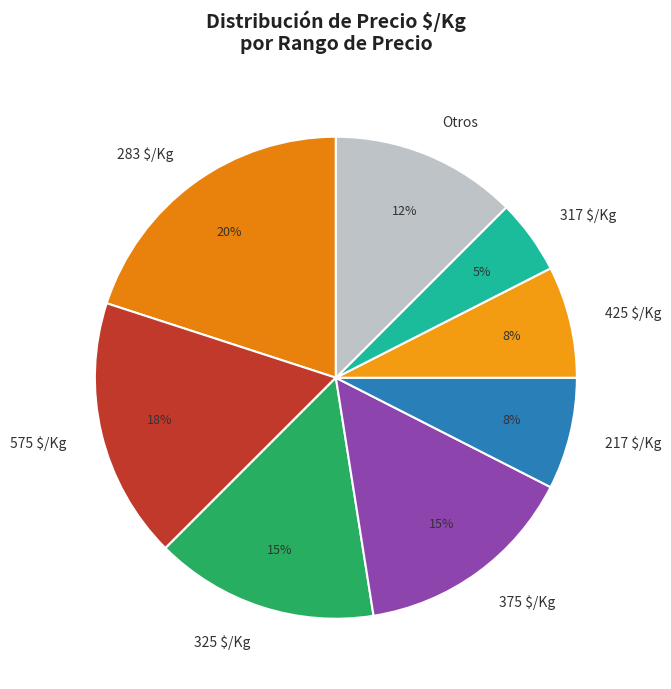

What is the smallest slice in the pie chart?

317 $/Kg